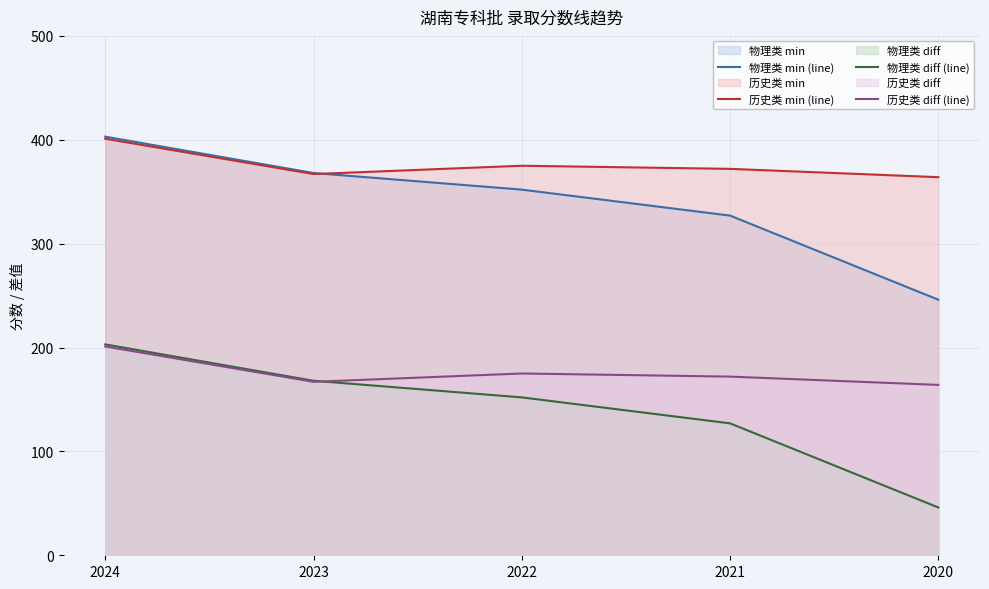

At which category does 历史类 min (line) reach its first local valley?

2023